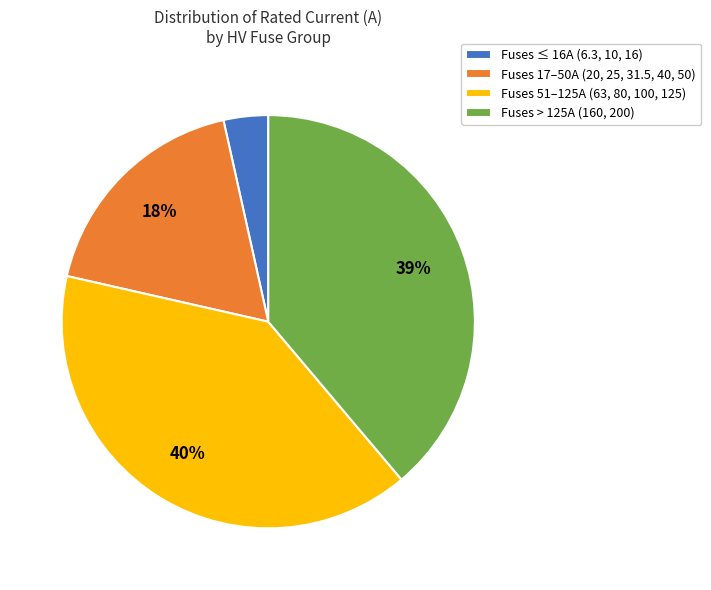

Is it true that Fuses 17–50A (20, 25, 31.5, 40, 50) is 18% of the pie?

True